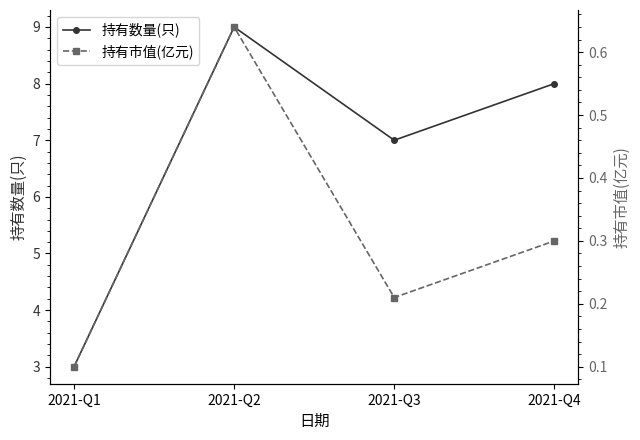

Is this an area chart (filled region under the line)?

No